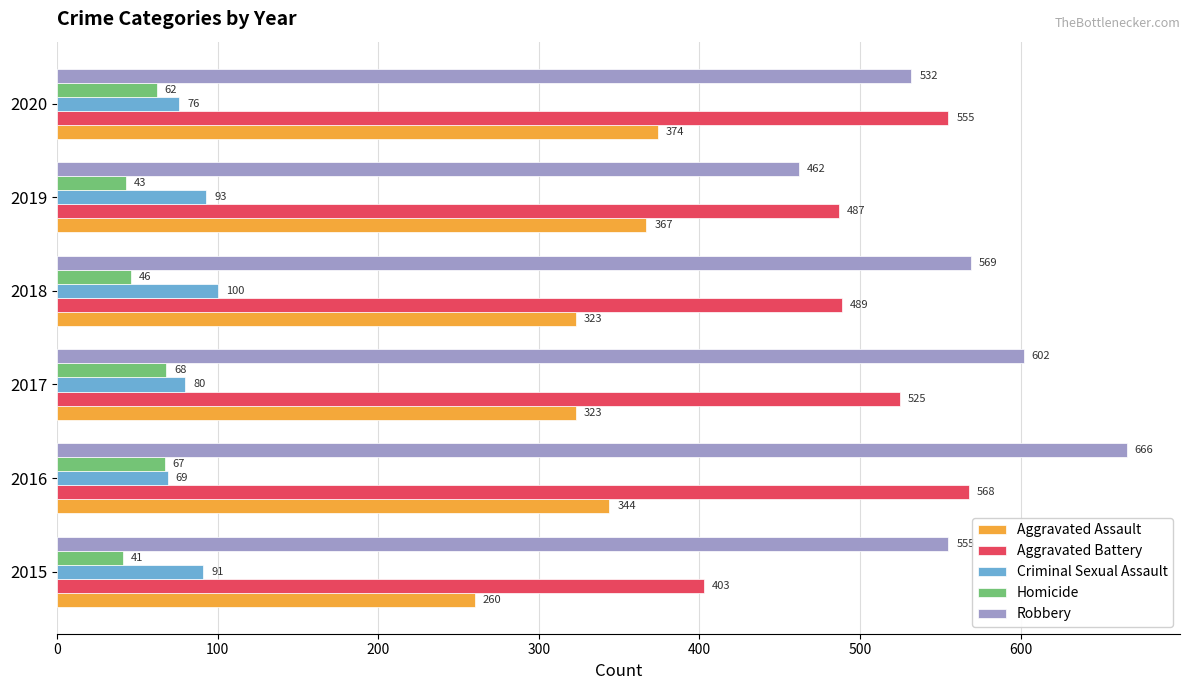

Between 2016 and 2020, which series saw the biggest shift?

Robbery